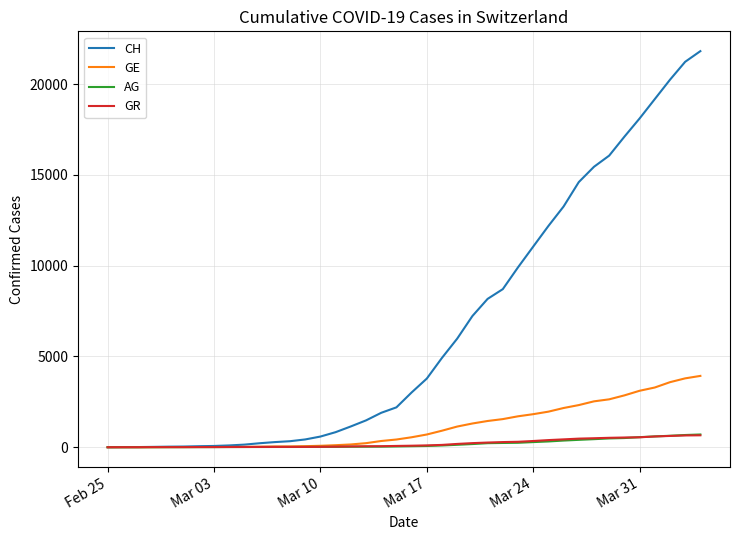

Which series has the largest range (max minus min)?

CH